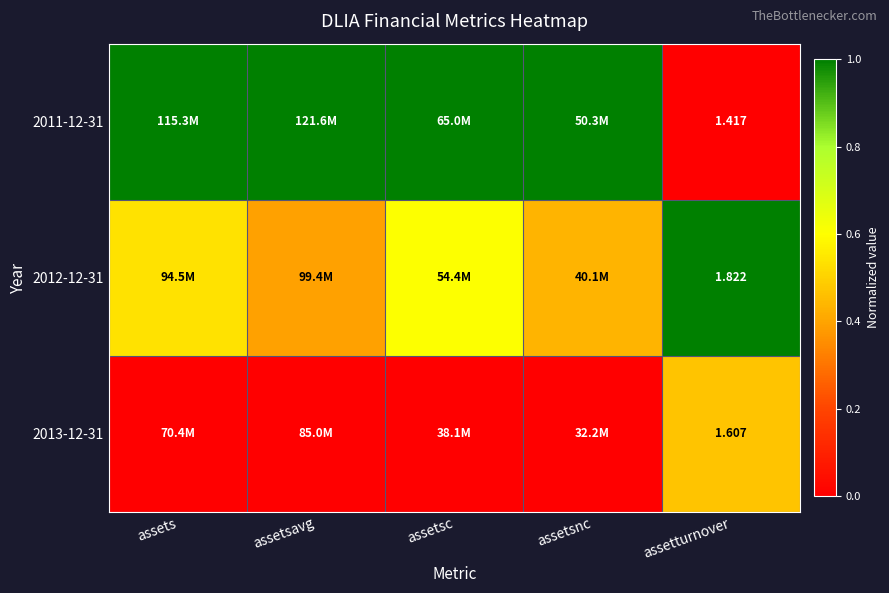

What is the approximate value of 2011-12-31 at assets?

1.0